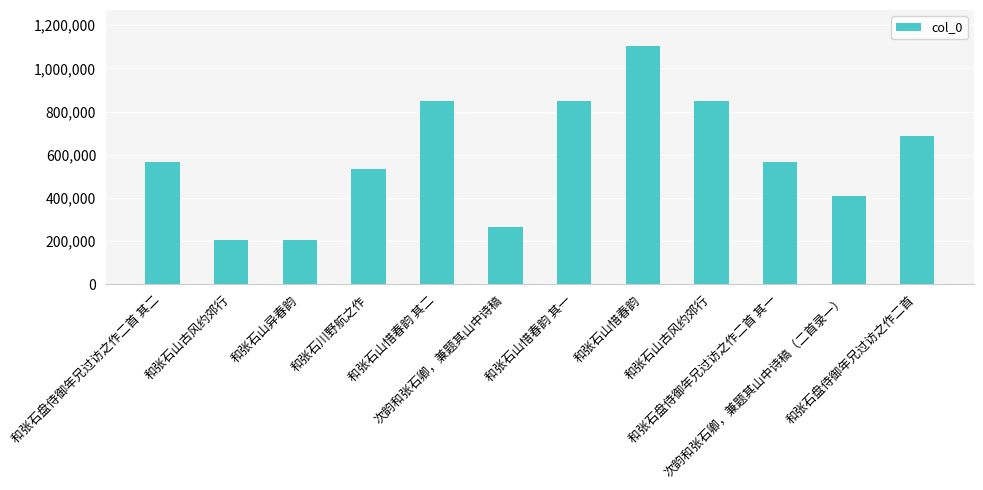

At which label is the value closest to 654995?

和张石盘侍御年兄过访之作二首